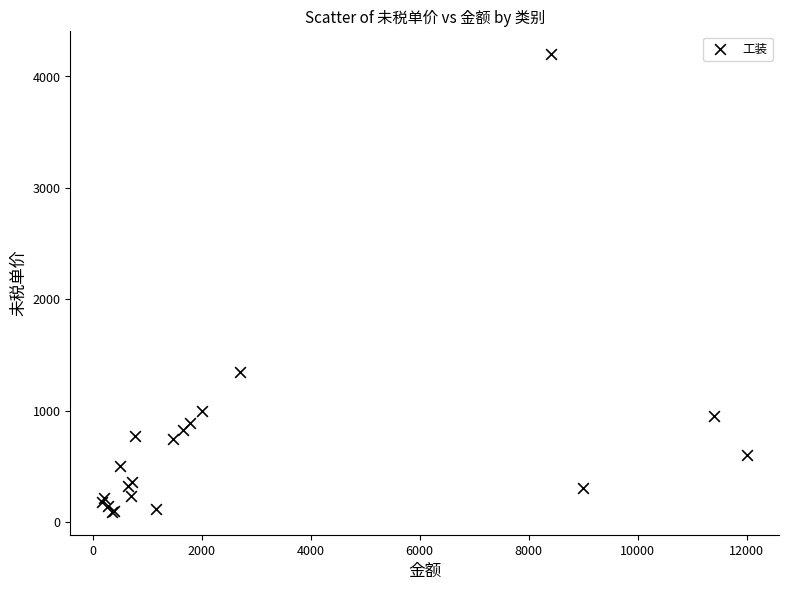

What Y value in the scatter plot is closest to 2145?

1350